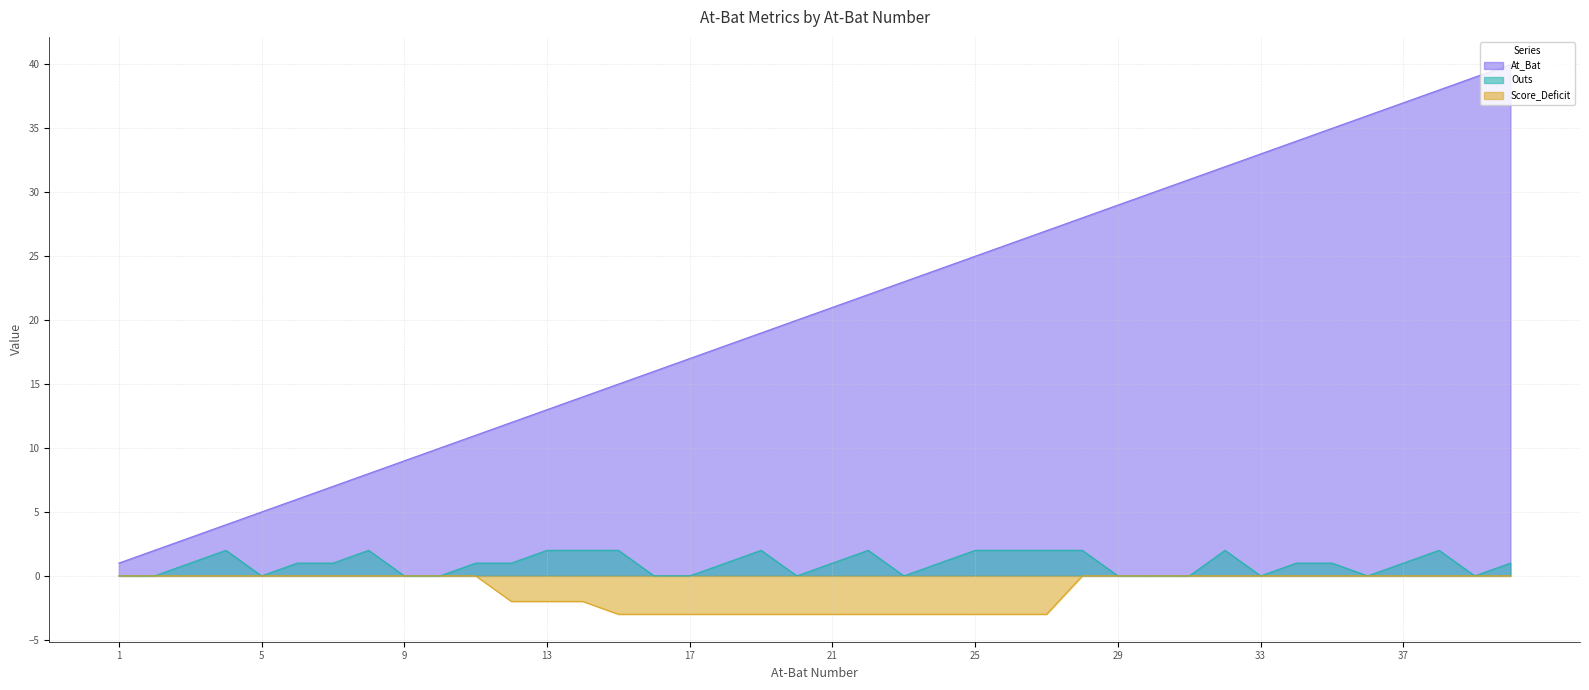

What are all the series names shown in the legend?

At_Bat, Outs, Score_Deficit